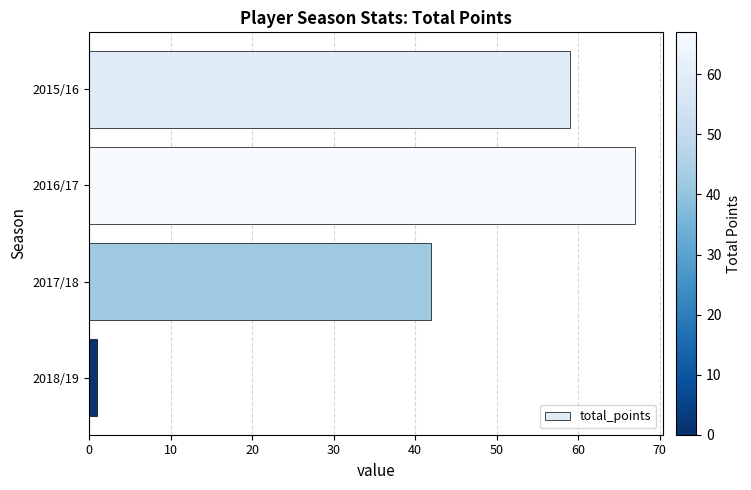

What is the average value?

42